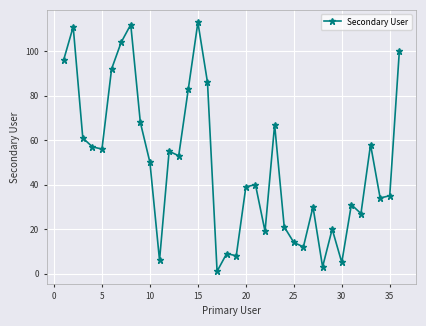

What is the difference between the second highest and minimum values?

111